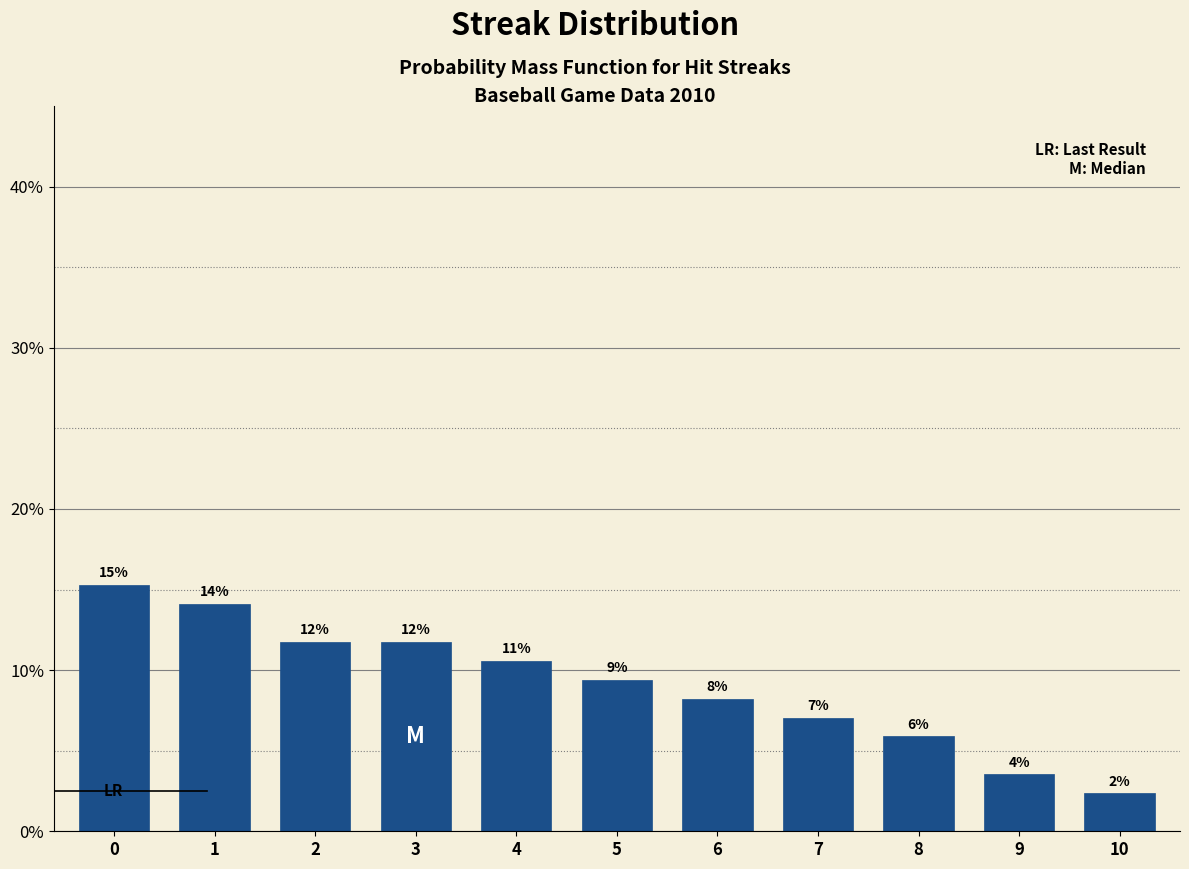

Are the bars horizontal?

No